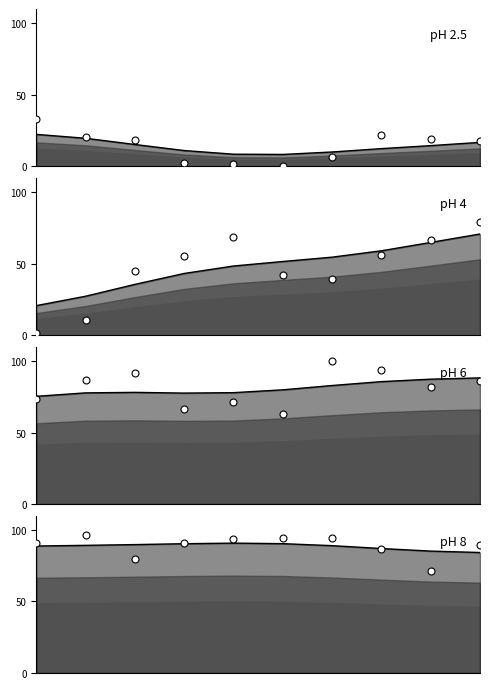

At how many categories does at least one series exceed 80?

10